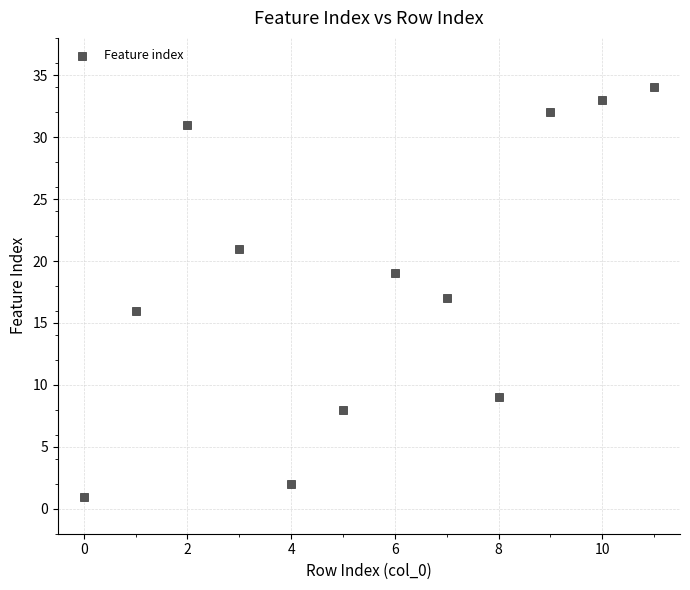

What is the range of Y values (max minus min)?

33